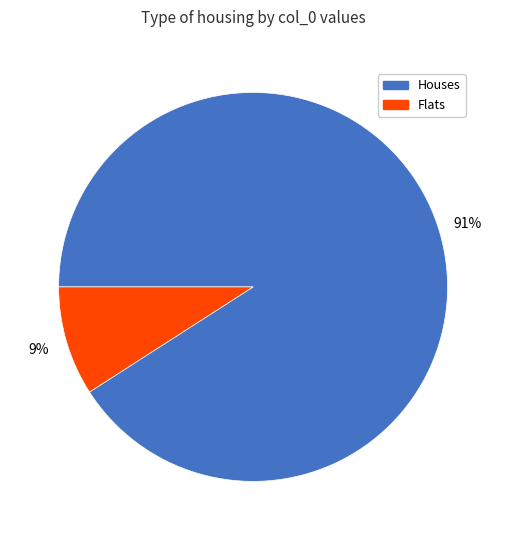

Is the sum of Houses and Flats greater than half?

Yes